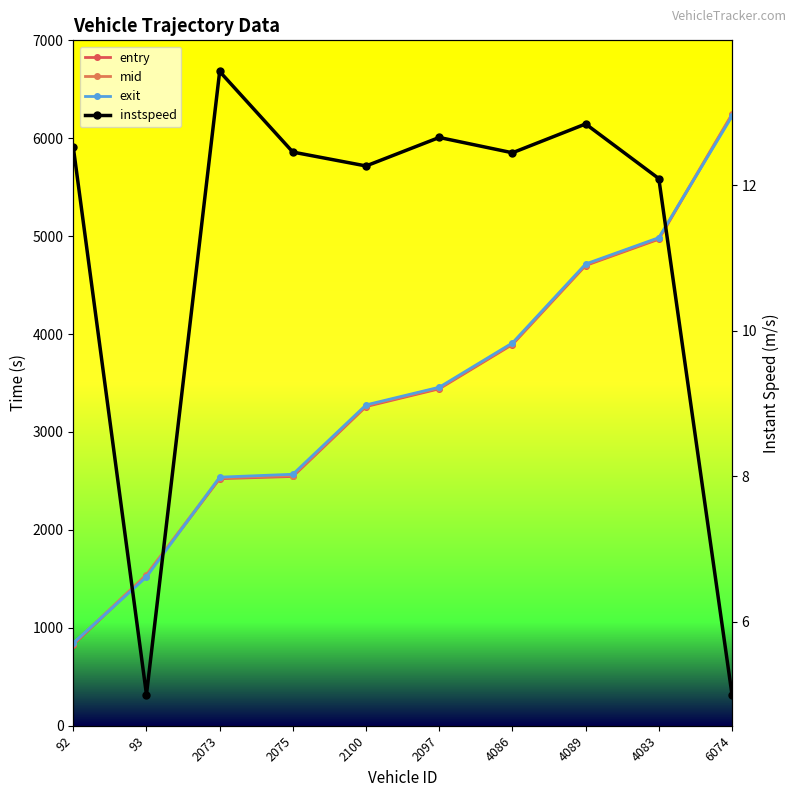

At how many categories does at least one series exceed 5353?

1